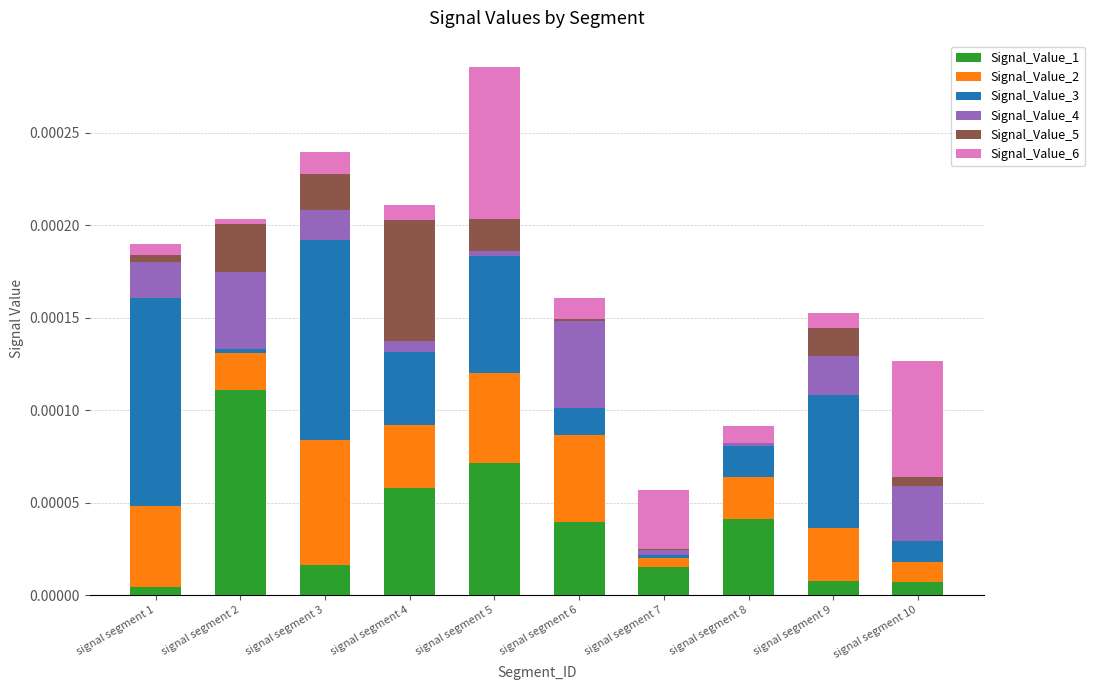

At which category is the sum across all series the highest?

signal segment 5